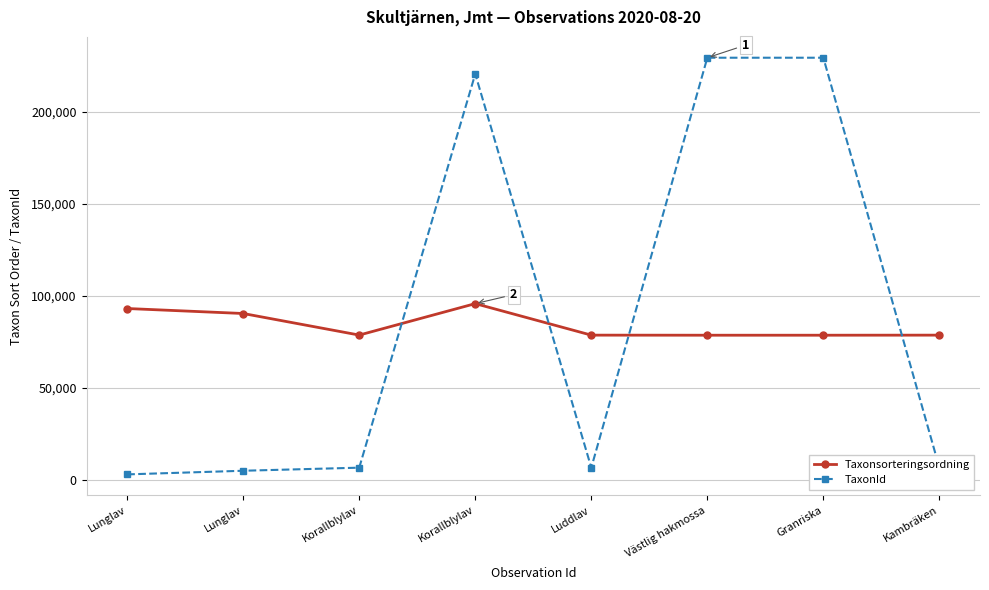

How many categories are shown in the chart?

8